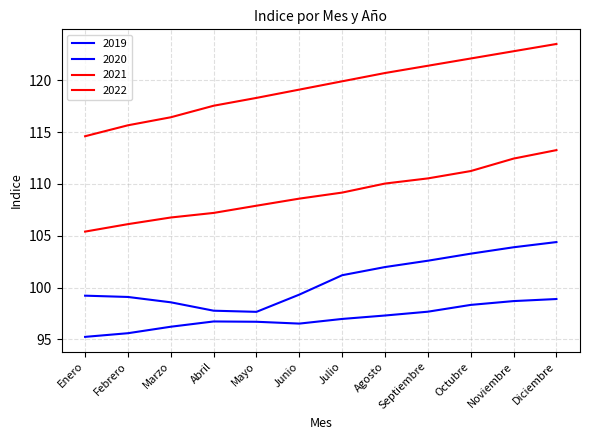

Which series has the largest total across all categories?

2022